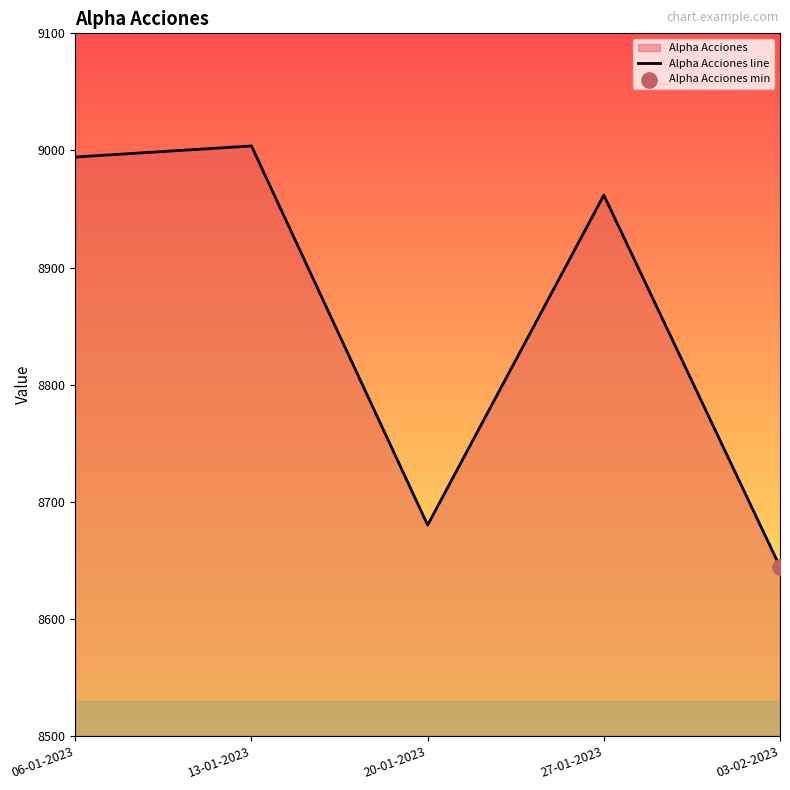

Between 13-01-2023 and 27-01-2023, which is larger?

13-01-2023